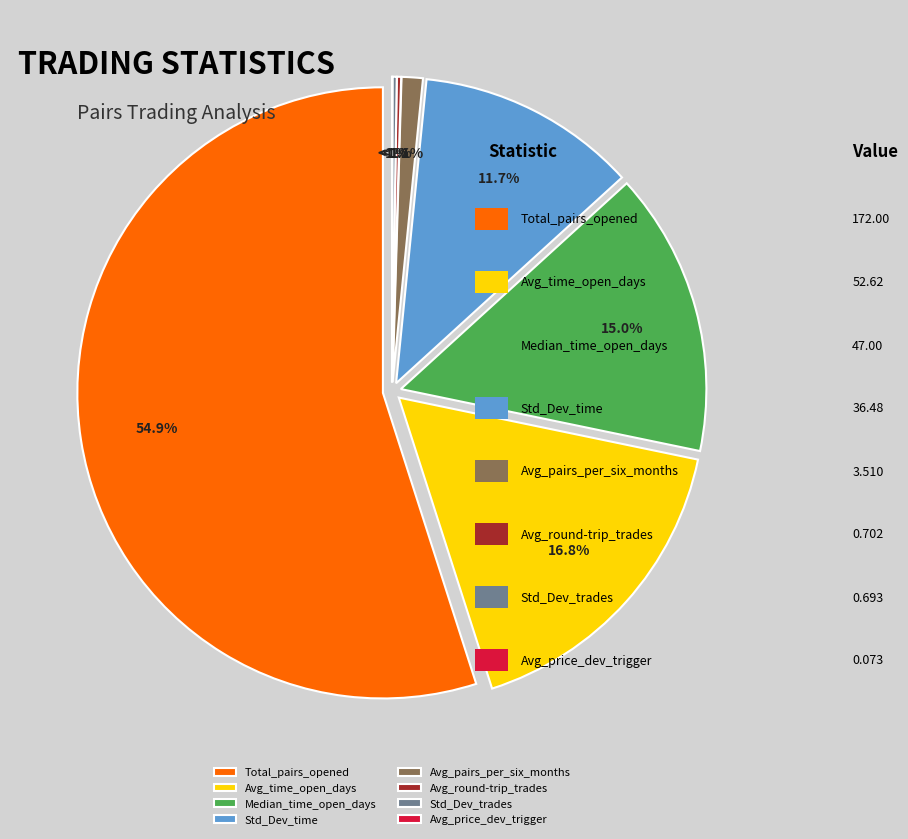

To the nearest percent, what is the average slice percentage?

12%